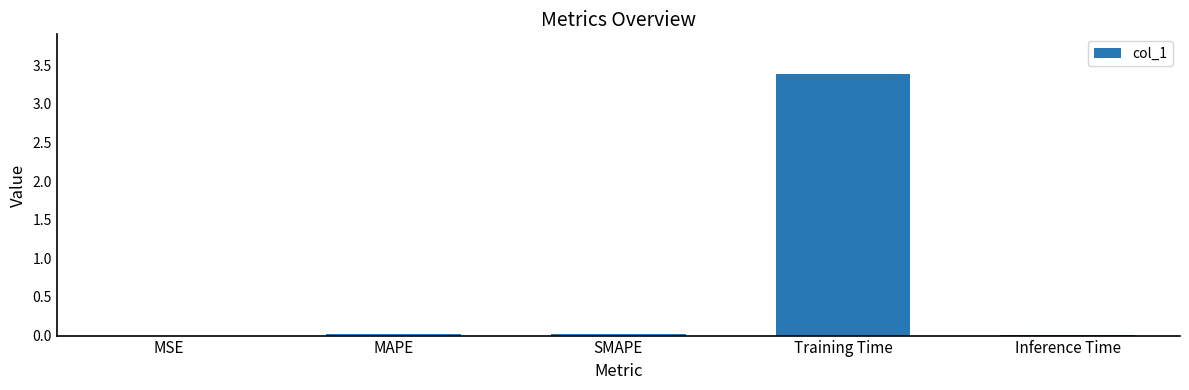

Which category has the highest value across all series?

Training Time